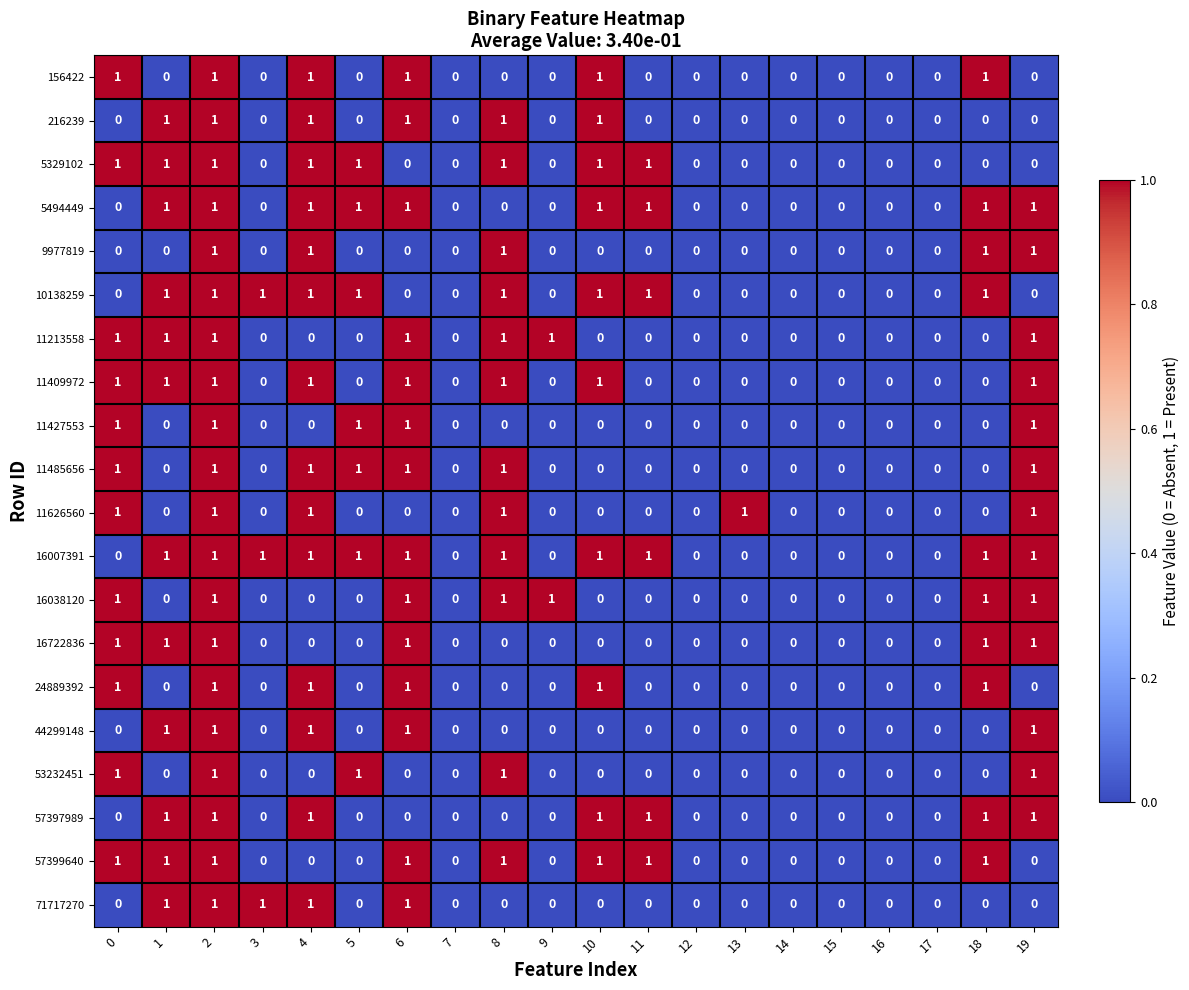

The value of 16722836 at 7 is 0. True or false?

True